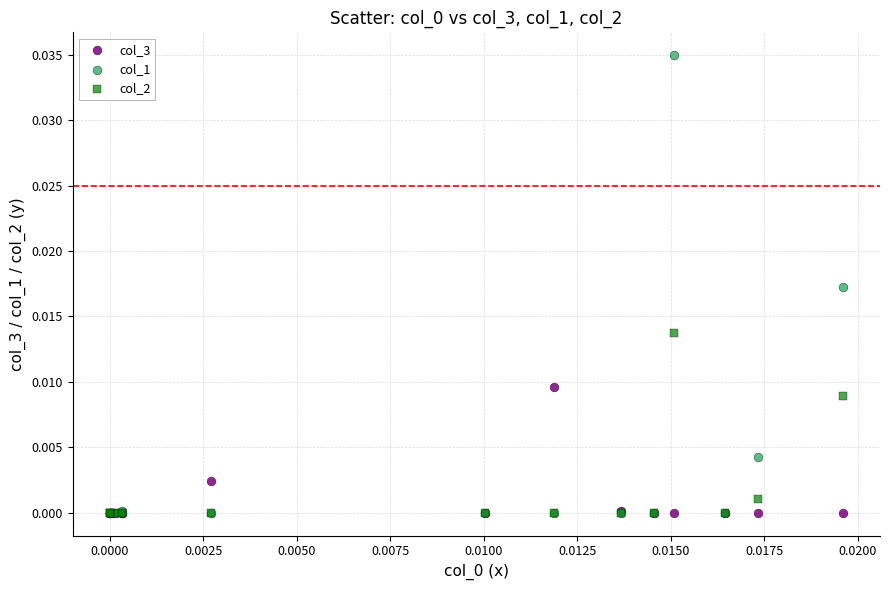

Which series has the widest spread of Y values?

col_1